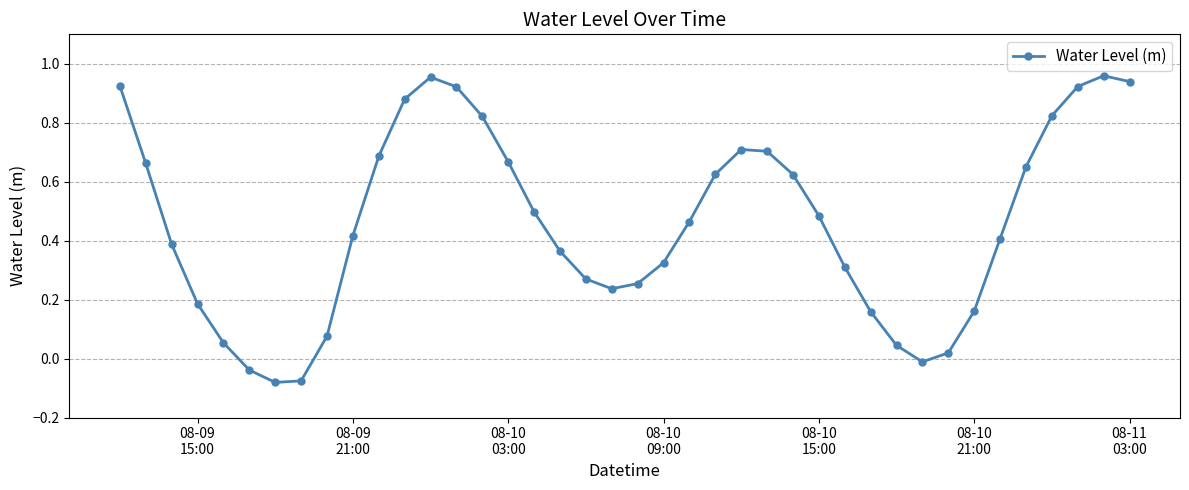

What is the sum of all values?

18.4